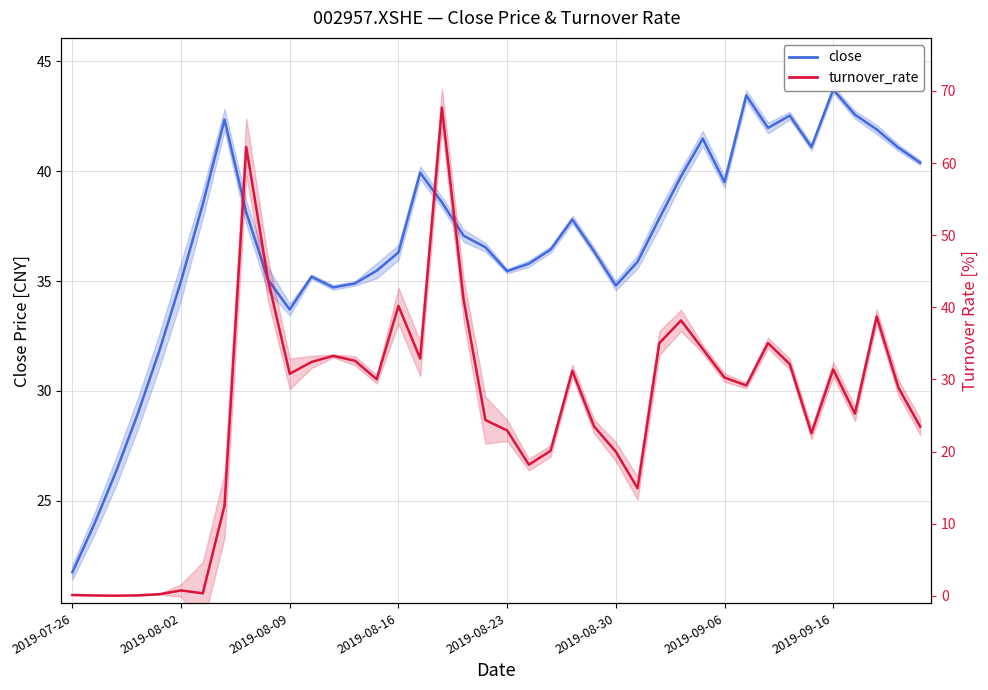

Rank the series by their average value, from lowest to highest.

turnover_rate, close